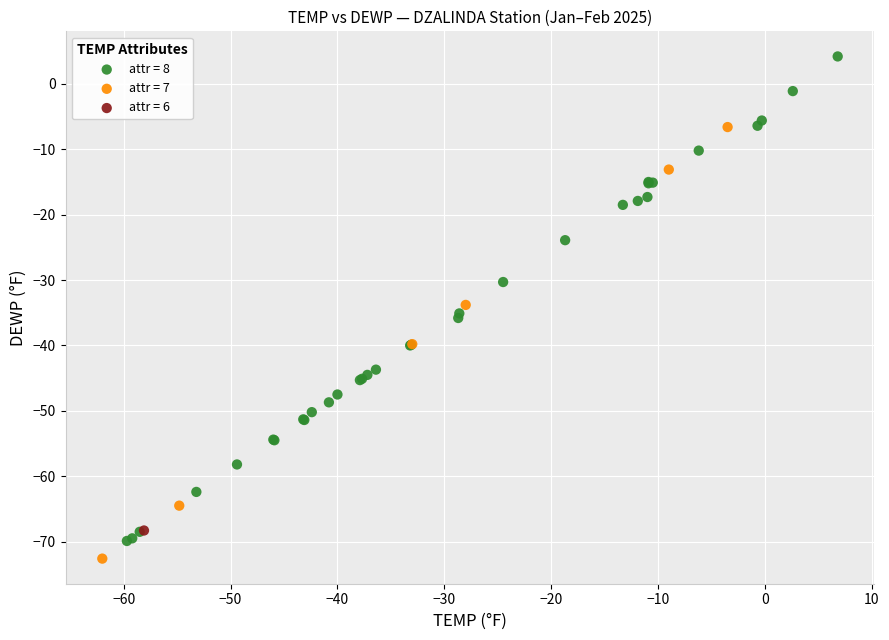

Which series contains the lowest Y value?

attr = 7